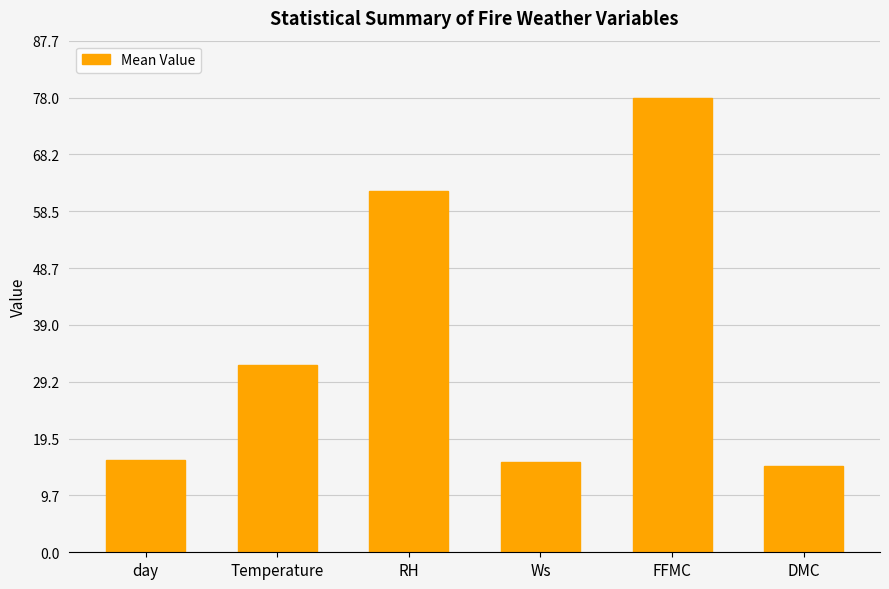

Approximately how many times larger is the value at Temperature compared to RH?

0.5